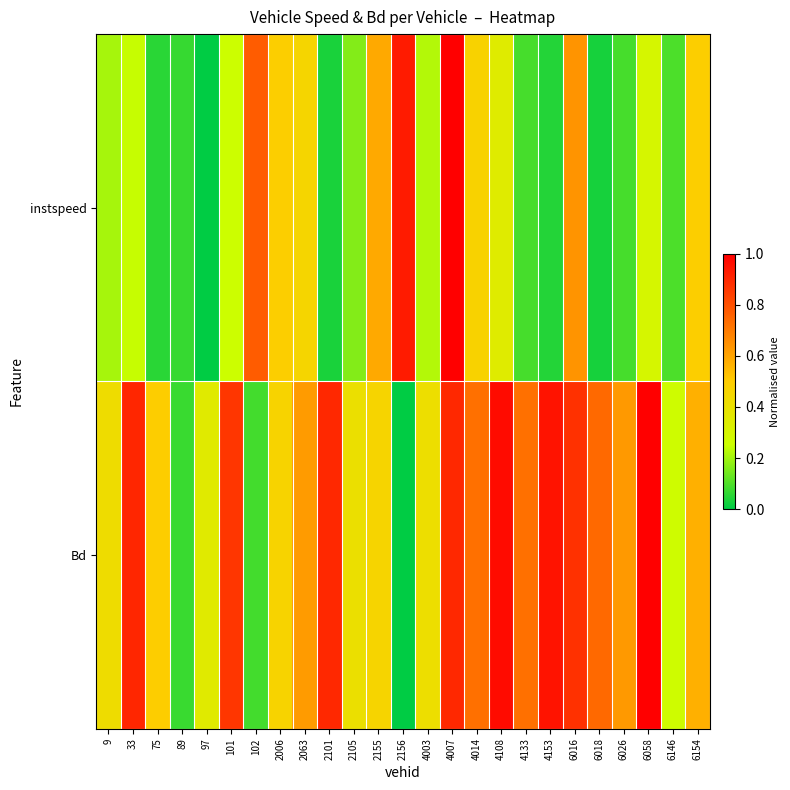

At which category does the chart reach its peak across all series?

4007